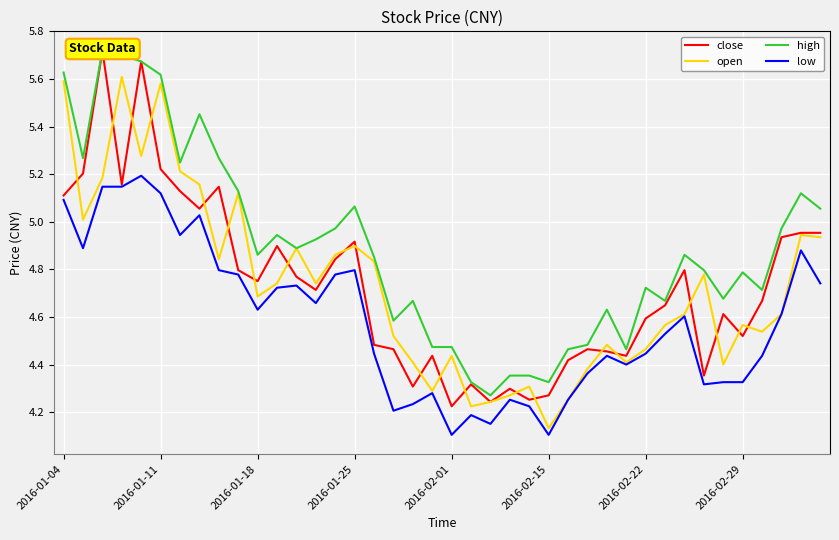

At how many categories does at least one series exceed 4?

40